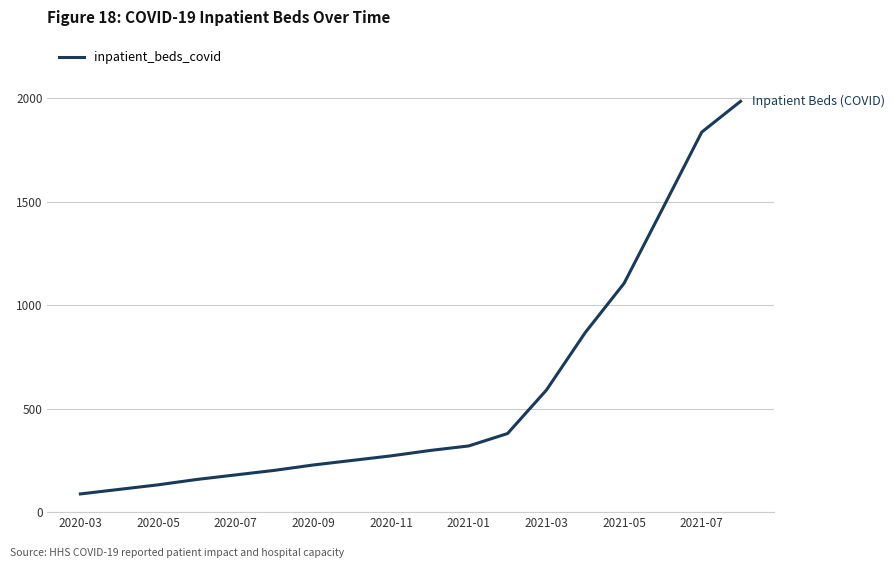

What is the greatest value displayed?

1986